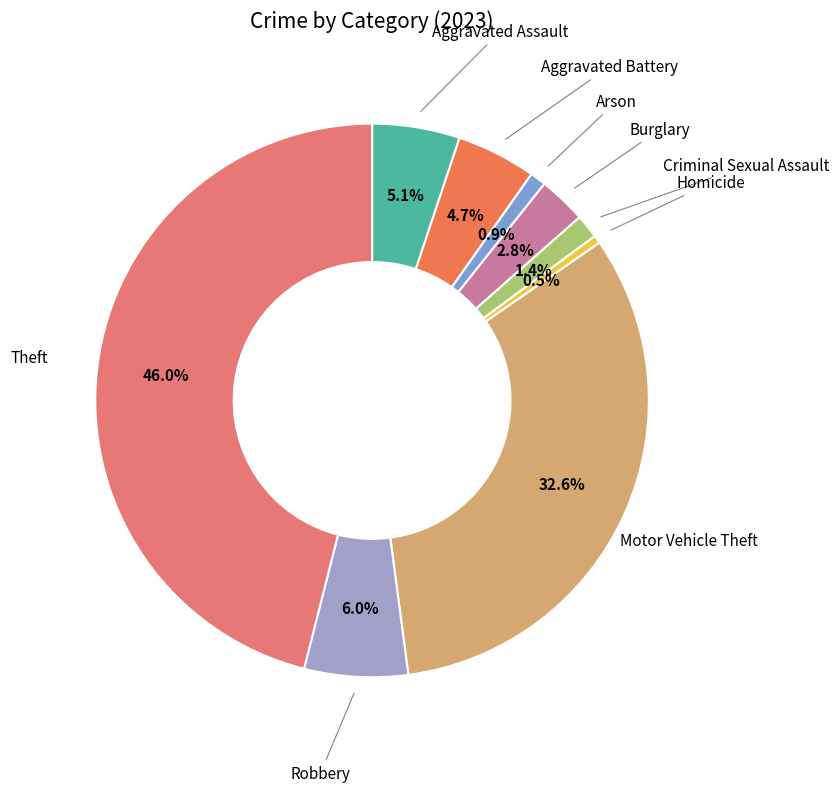

How much of the chart is everything except Aggravated Assault?

94.9%